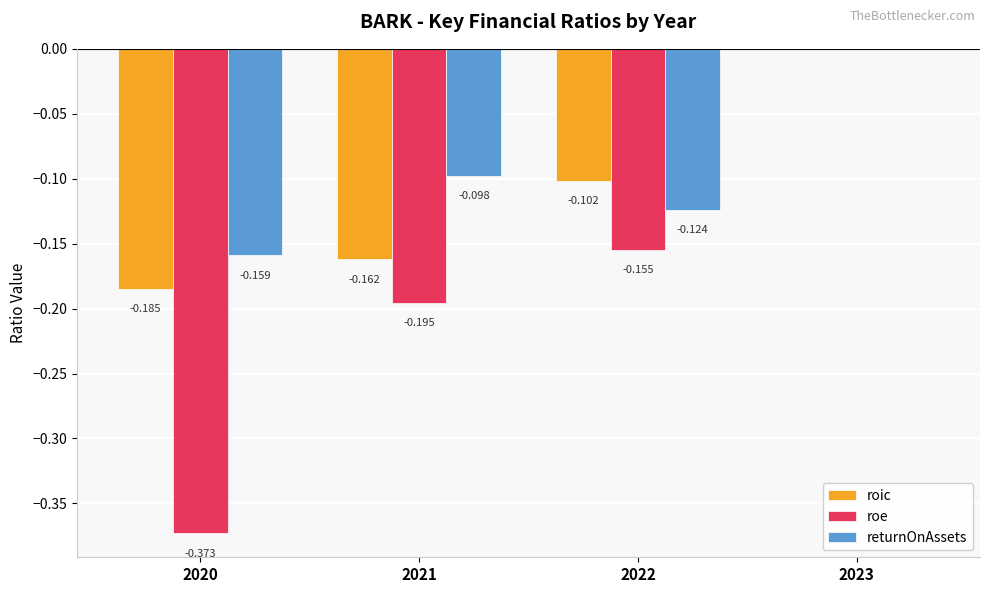

At which category does the chart reach its peak across all series?

2023